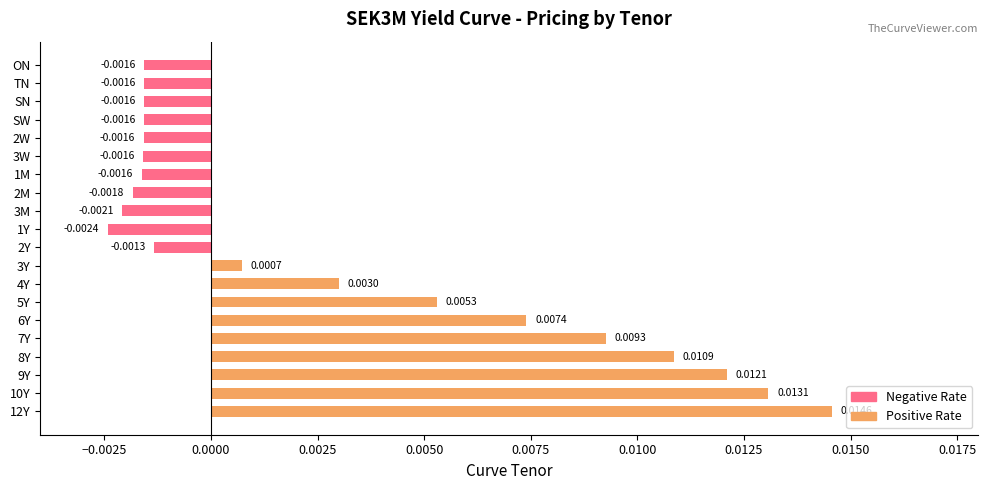

Which has a higher value, 3W or 6Y?

6Y